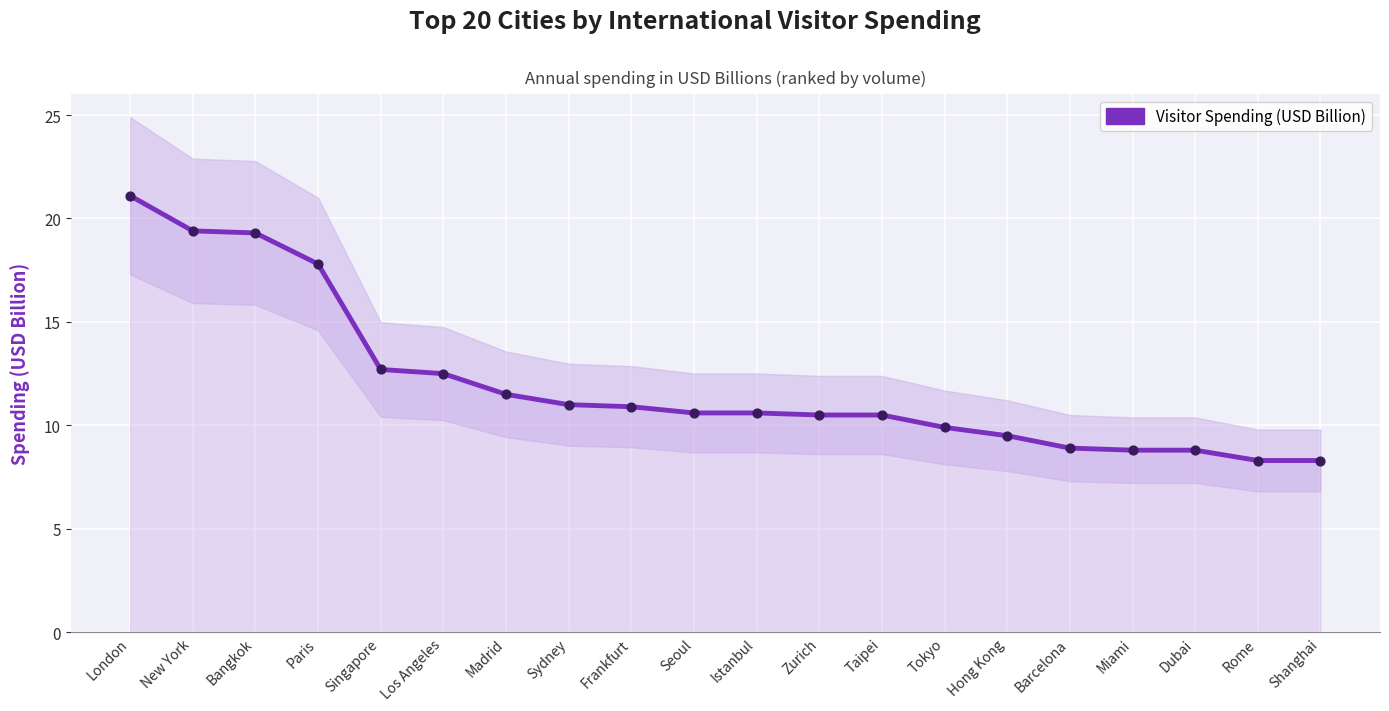

What is the change in value from Los Angeles to Shanghai?

-4.2